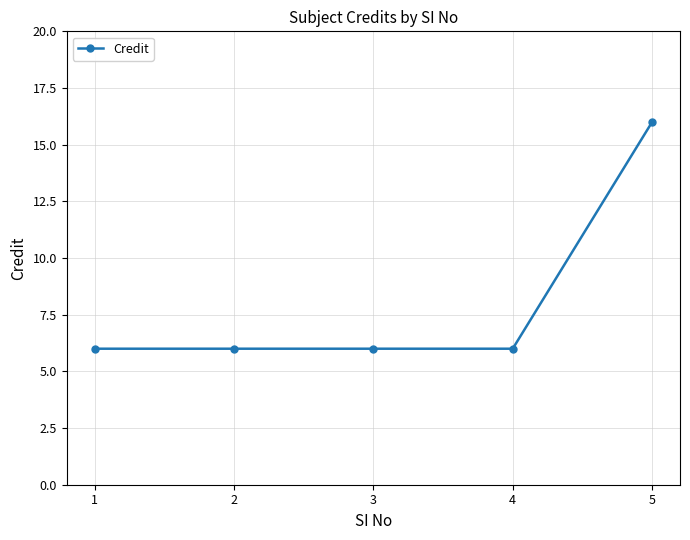

The value at 2 is 6. True or false?

True